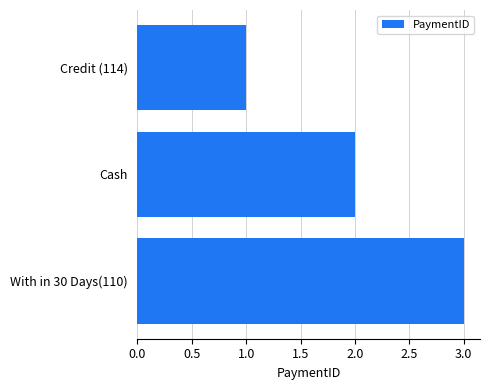

List the labels in order of value, largest first.

With in 30 Days(110), Cash, Credit (114)